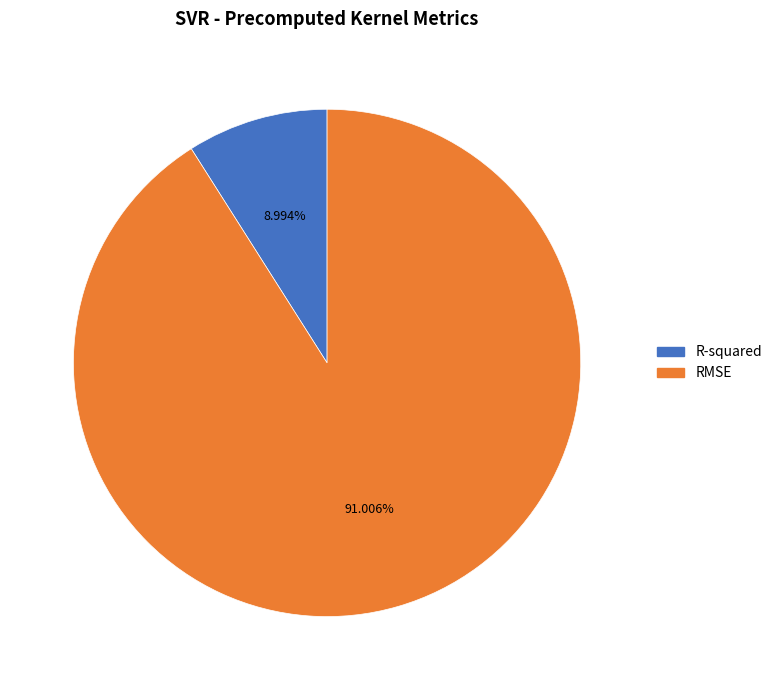

What is the smallest slice in the pie chart?

R-squared